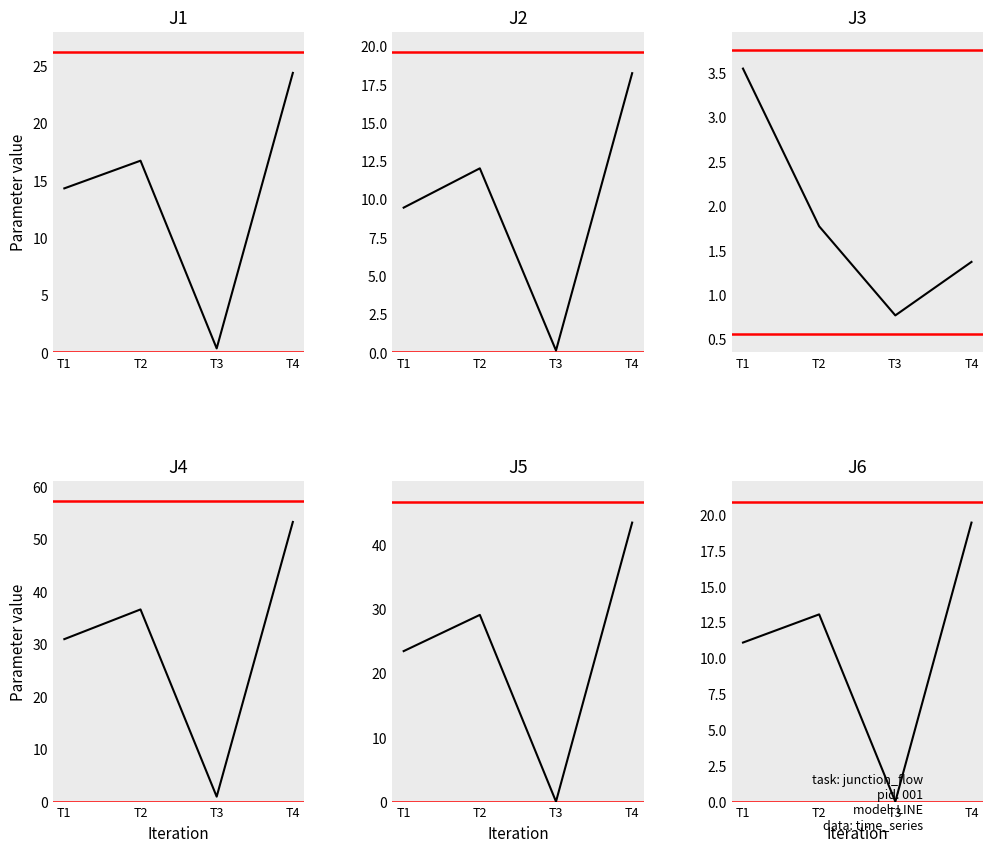

Rank the categories by J1 value from lowest to highest.

T3, T1, T2, T4